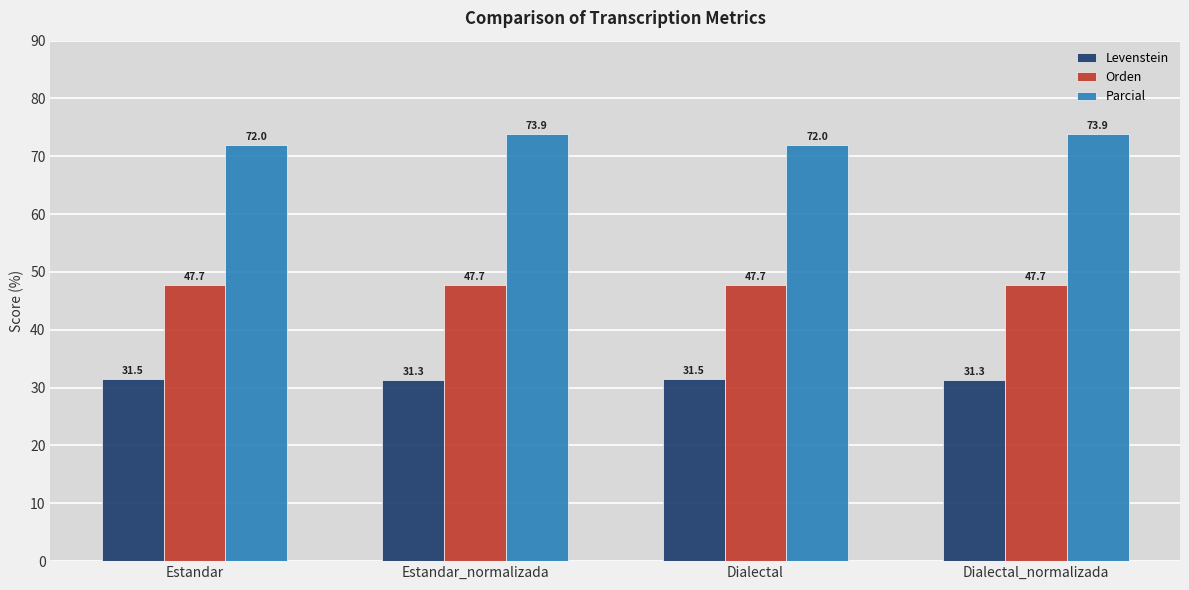

What is the maximum value shown in the chart?

73.9